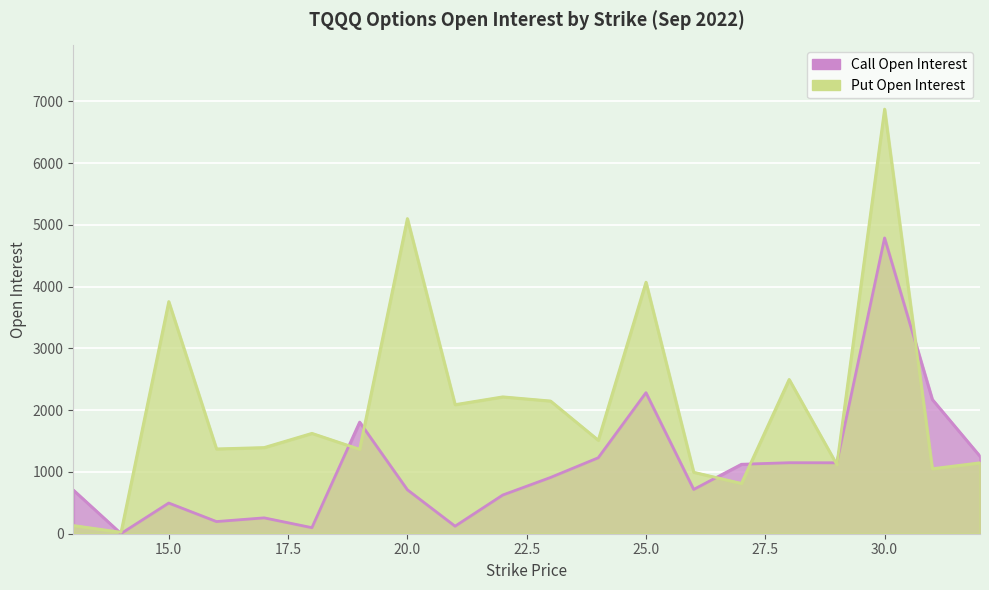

Between 17 and 29, which is larger?

29